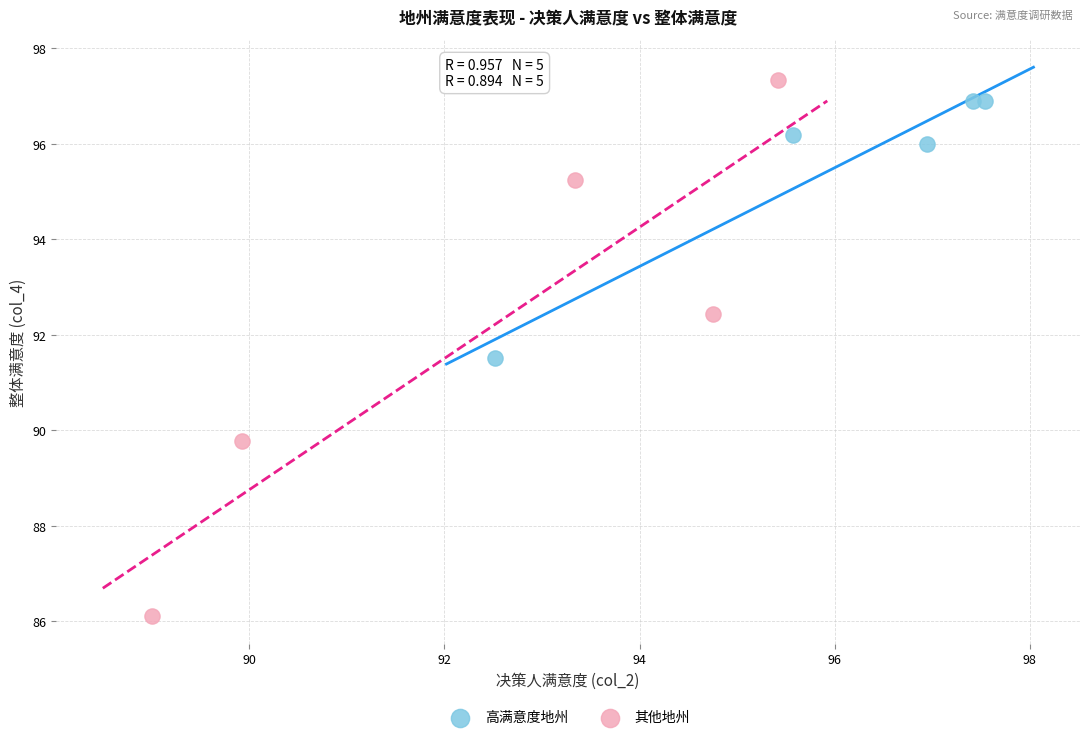

What are all the series names shown in the legend?

高满意度地州, 其他地州